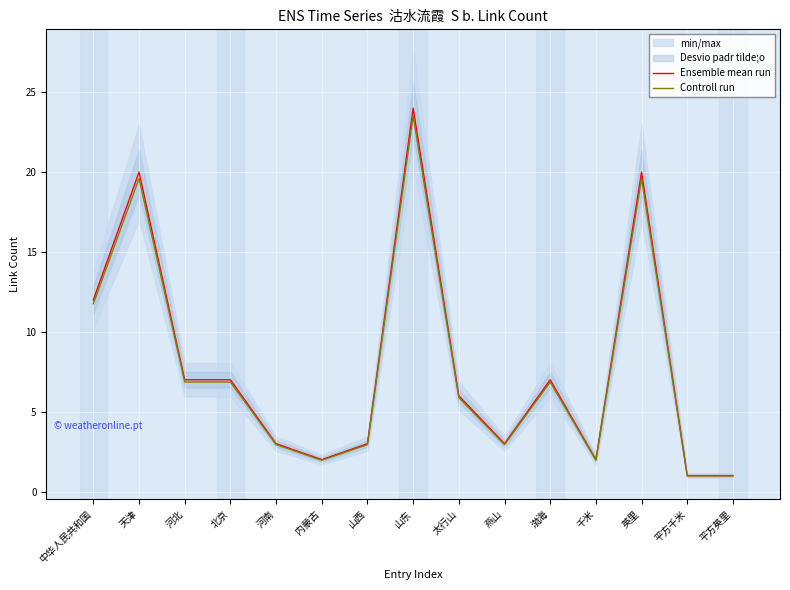

Which has a higher value, 英里 or 山东?

山东